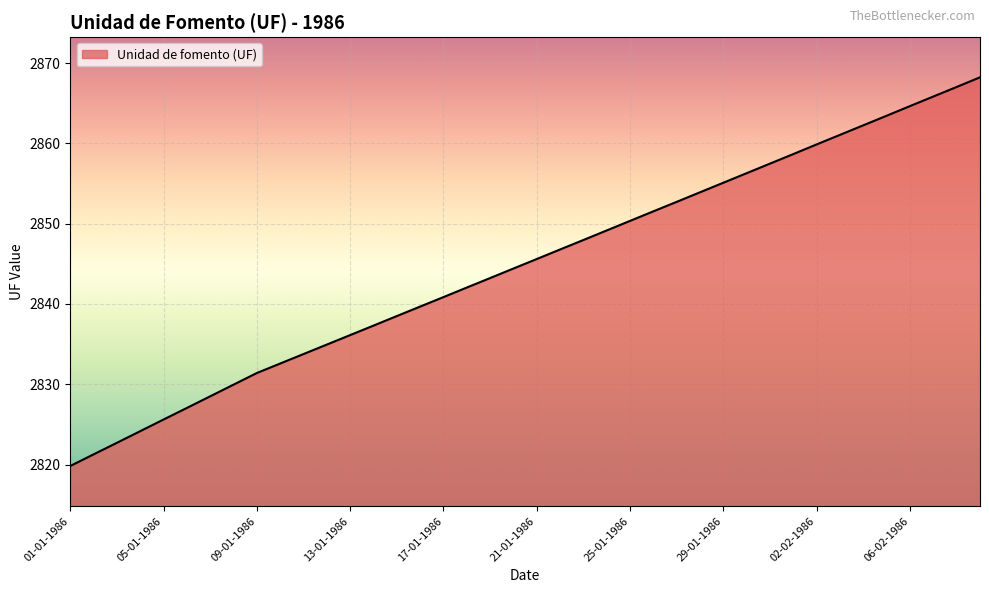

What is the sum of all values?

113792.0